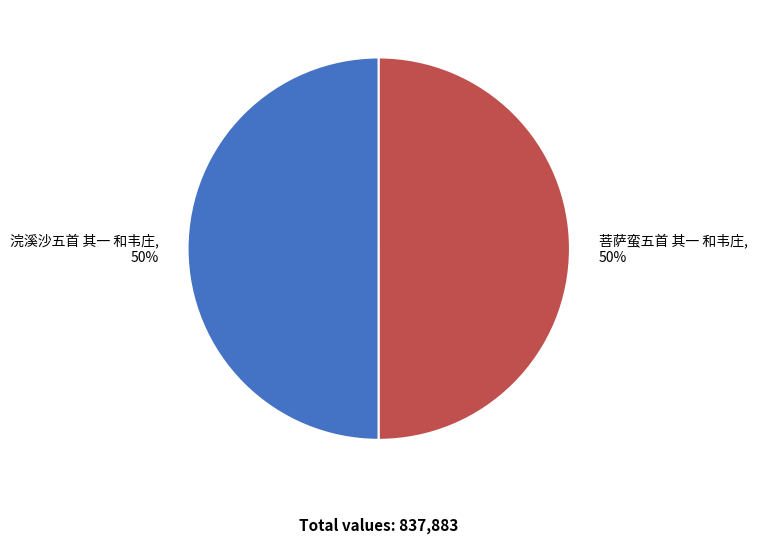

Is it true that 浣溪沙五首 其一 和韦庄 is 35% of the pie?

False